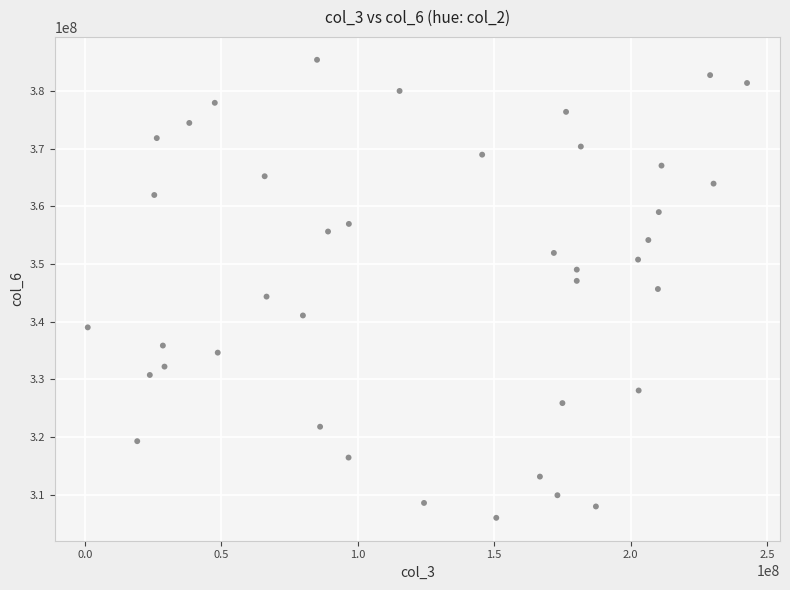

What is the range of X values (max minus min)?

241596704